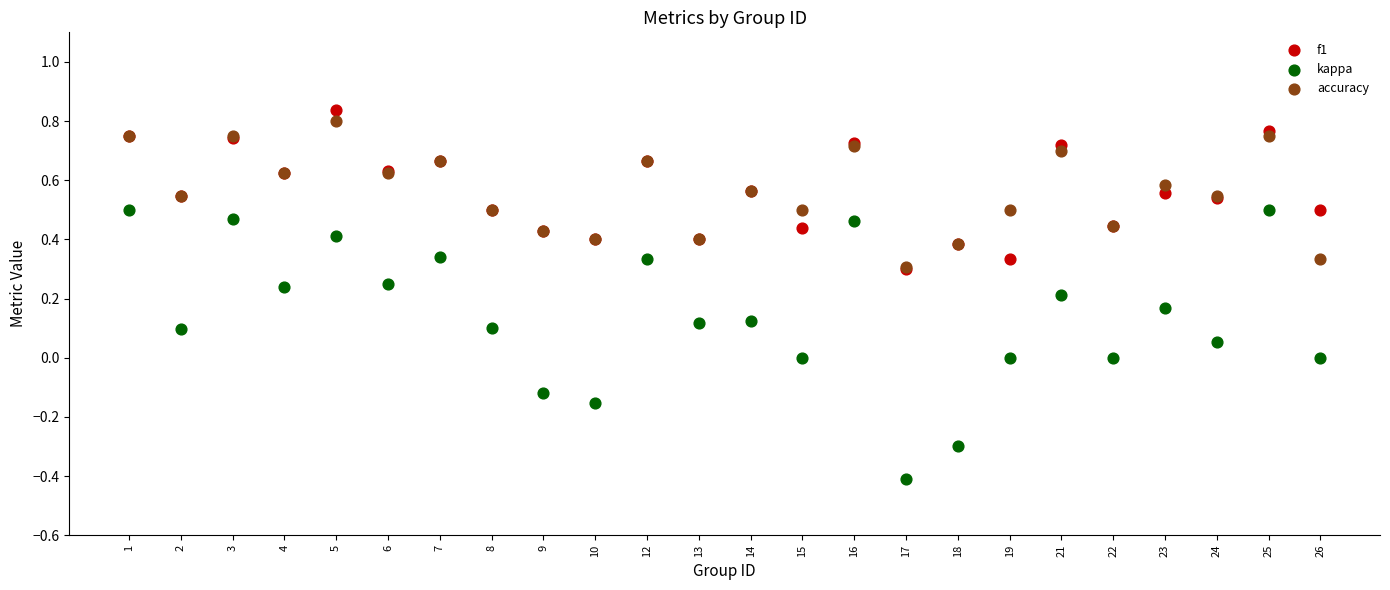

Which series reaches the minimum Y coordinate?

kappa